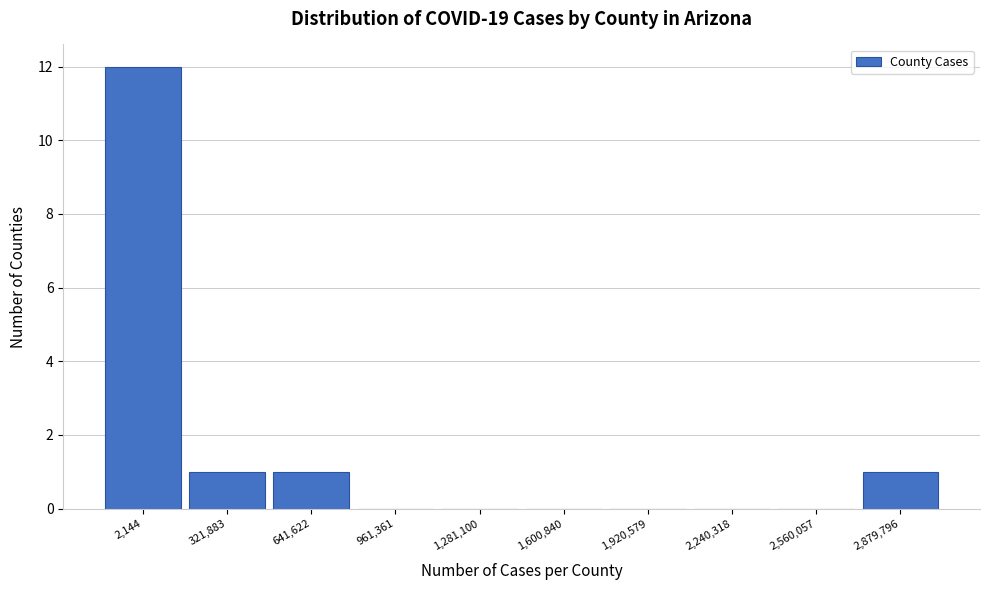

Reading right to left, extract all data points from this chart.

2,879,796=1	2,560,057=0	2,240,318=0	1,920,579=0	1,600,840=0	1,281,100=0	961,361=0	641,622=1	321,883=1	2,144=12